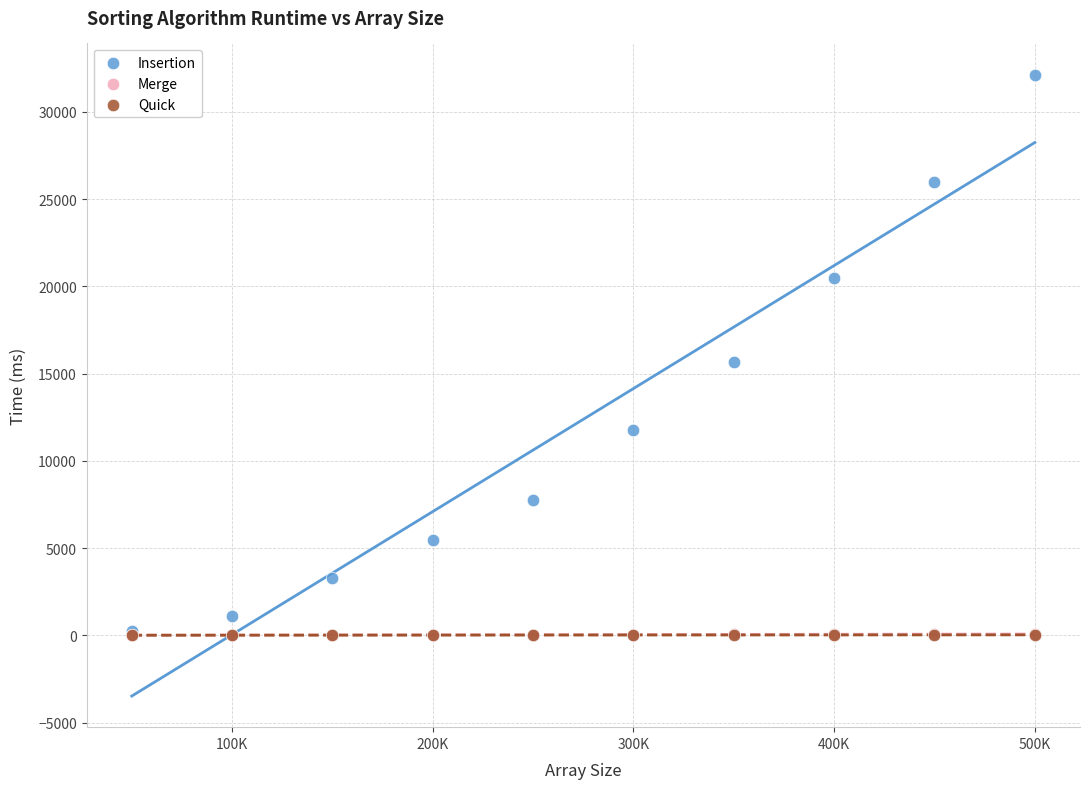

Which series has the largest Y range (max minus min)?

Insertion